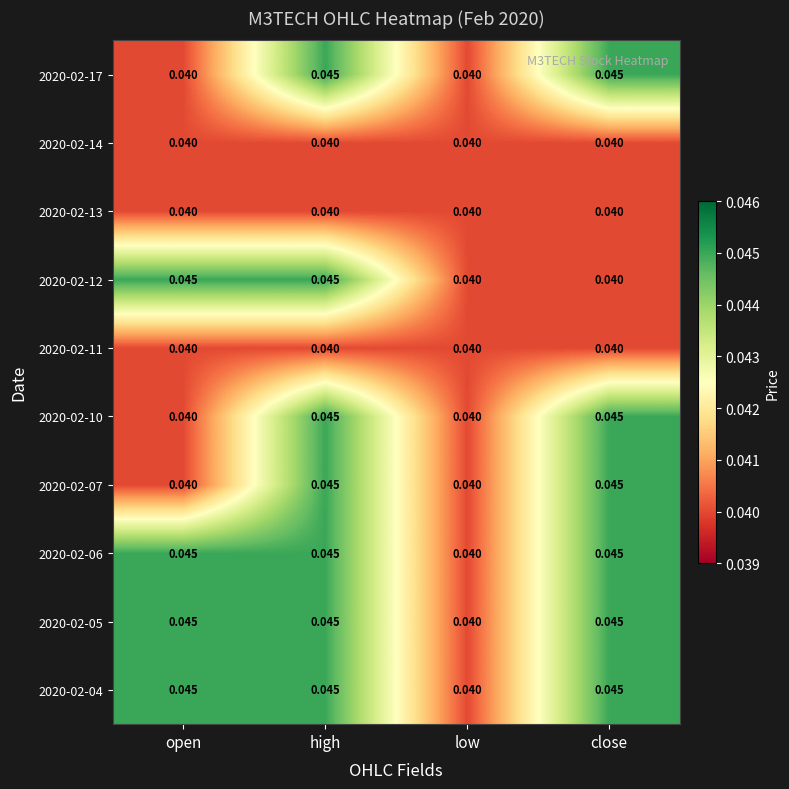

At which category is the sum across all series the highest?

high